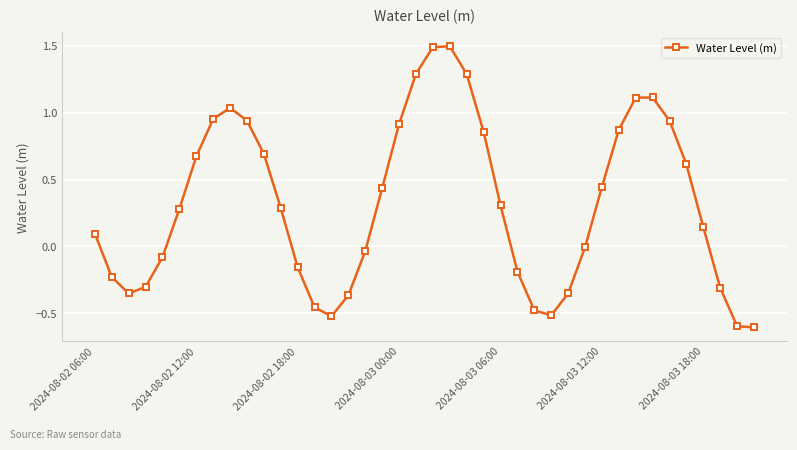

What is the value of the 4th point from the left?

-0.3